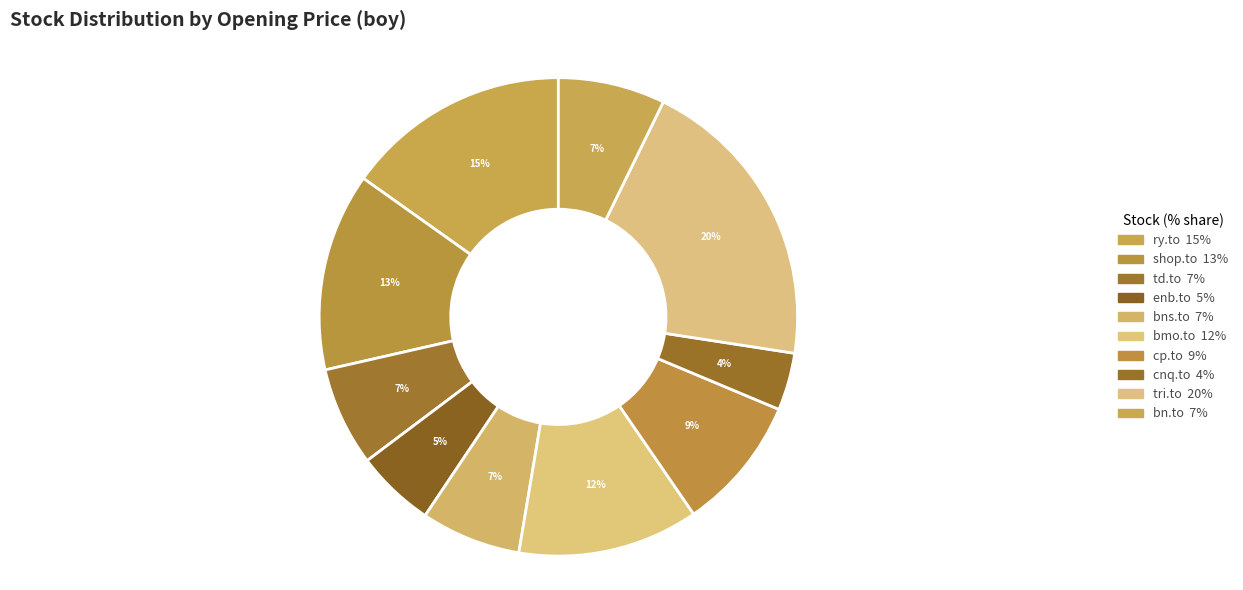

What portion of the pie excludes enb.to?

94.7%